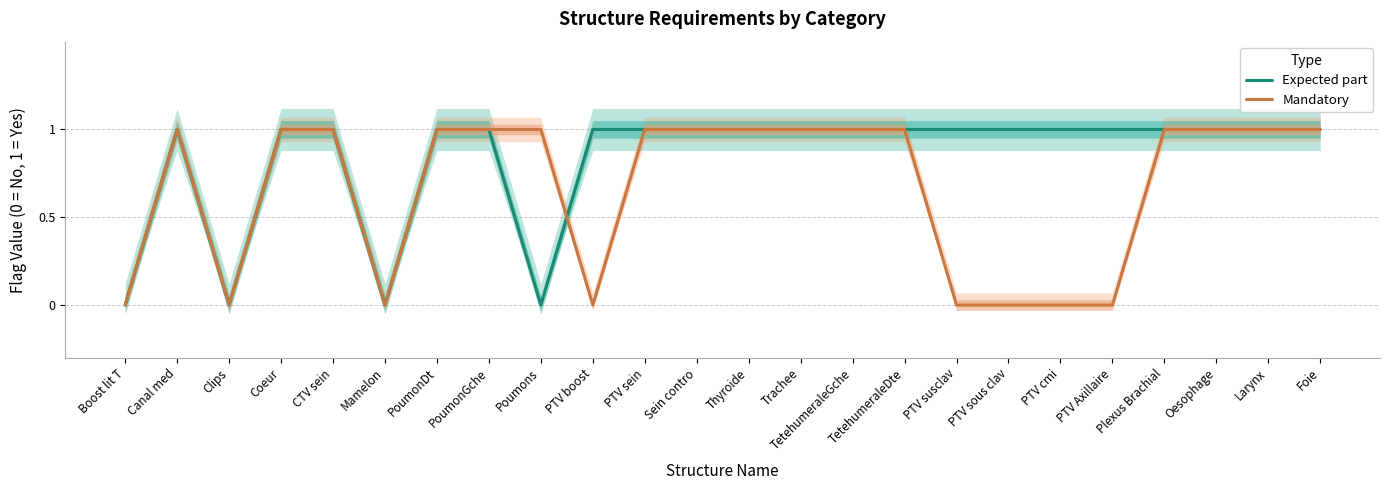

Reading left to right, list all the values displayed in this chart.

Expected part: Boost lit T=0	Canal med=1	Clips=0	Coeur=1	CTV sein=1	Mamelon=0	PoumonDt=1	PoumonGche=1	Poumons=0	PTV boost=1	PTV sein=1	Sein contro=1	Thyroide=1	Trachee=1	TetehumeraleGche=1	TetehumeraleDte=1	PTV susclav=1	PTV sous clav=1	PTV cmi=1	PTV Axillaire=1	Plexus Brachial=1	Oesophage=1	Larynx=1	Foie=1
Mandatory: Boost lit T=0	Canal med=1	Clips=0	Coeur=1	CTV sein=1	Mamelon=0	PoumonDt=1	PoumonGche=1	Poumons=1	PTV boost=0	PTV sein=1	Sein contro=1	Thyroide=1	Trachee=1	TetehumeraleGche=1	TetehumeraleDte=1	PTV susclav=0	PTV sous clav=0	PTV cmi=0	PTV Axillaire=0	Plexus Brachial=1	Oesophage=1	Larynx=1	Foie=1